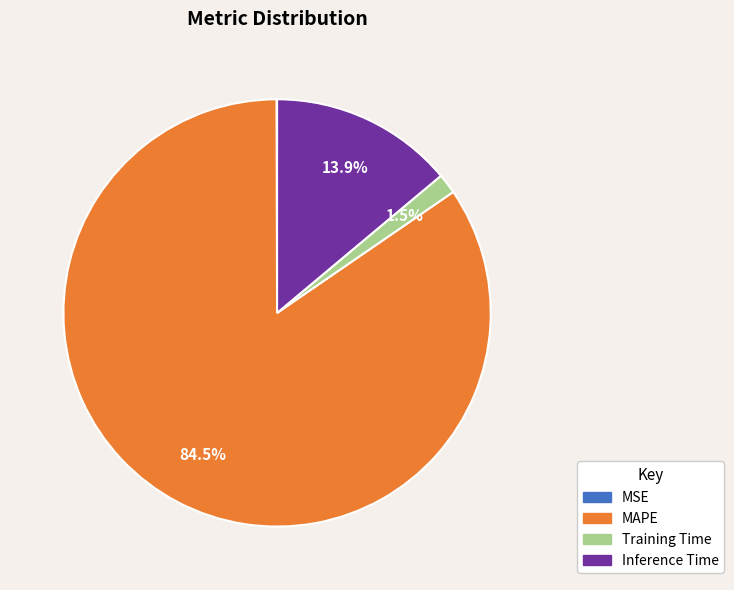

Between Training Time and MAPE, which is larger?

MAPE